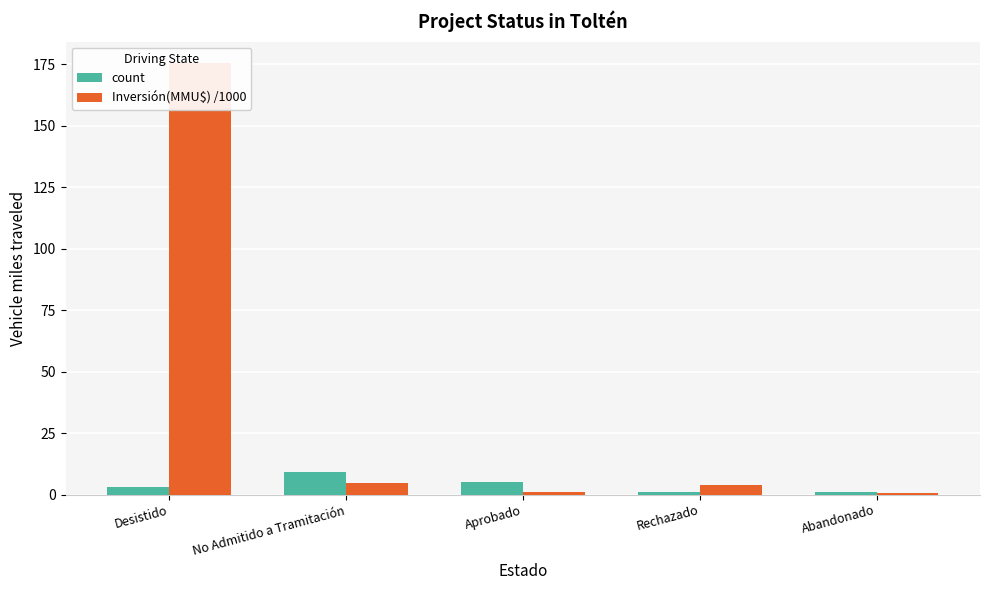

Where does the count series first go above 3?

No Admitido a Tramitación